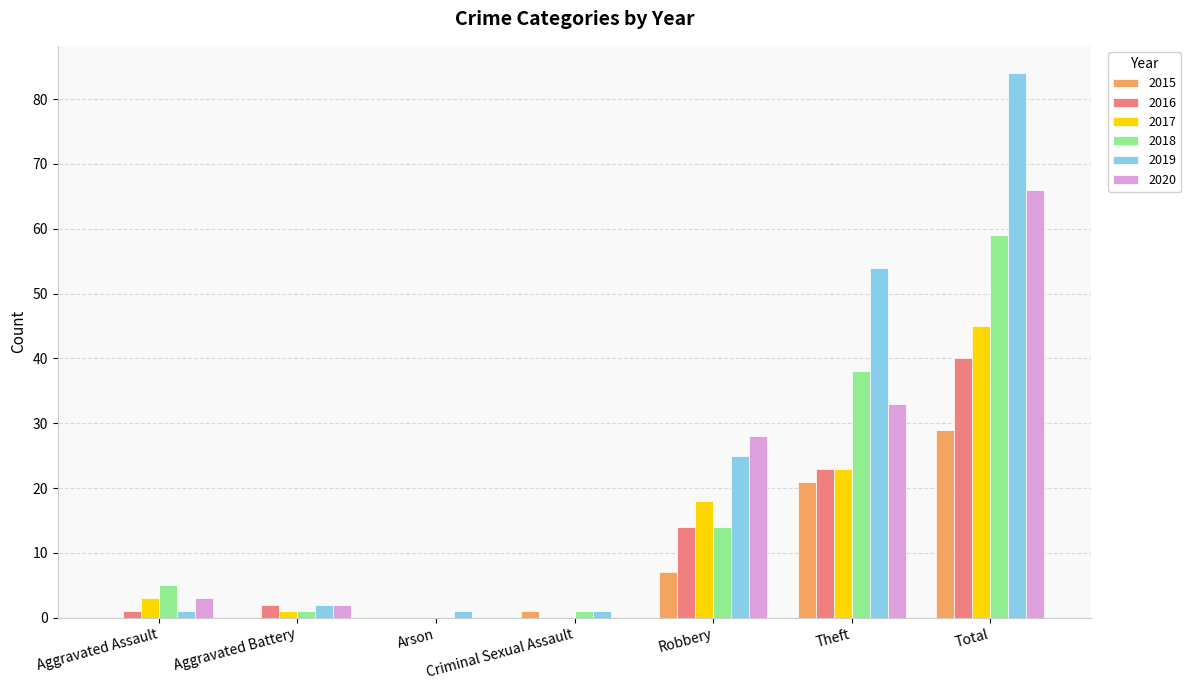

Is the value of 2020 at Aggravated Assault greater than the value of 2016 at Robbery?

No